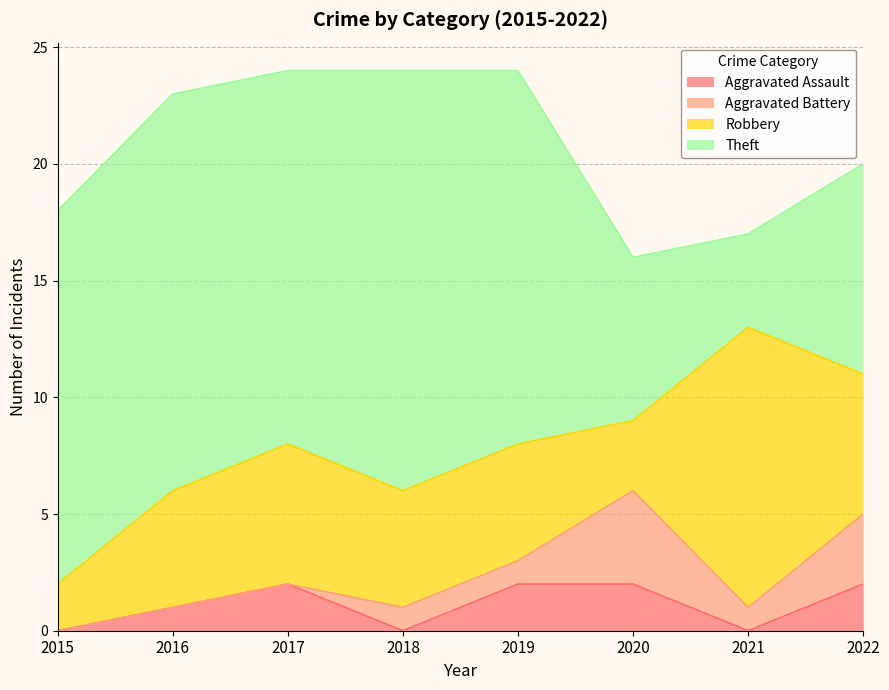

Reading right to left, what are all the values shown in this chart?

Aggravated Assault: 2	0	2	2	0	2	1	0
Aggravated Battery: 3	1	4	1	1	0	0	0
Robbery: 6	12	3	5	5	6	5	2
Theft: 9	4	7	16	18	16	17	16